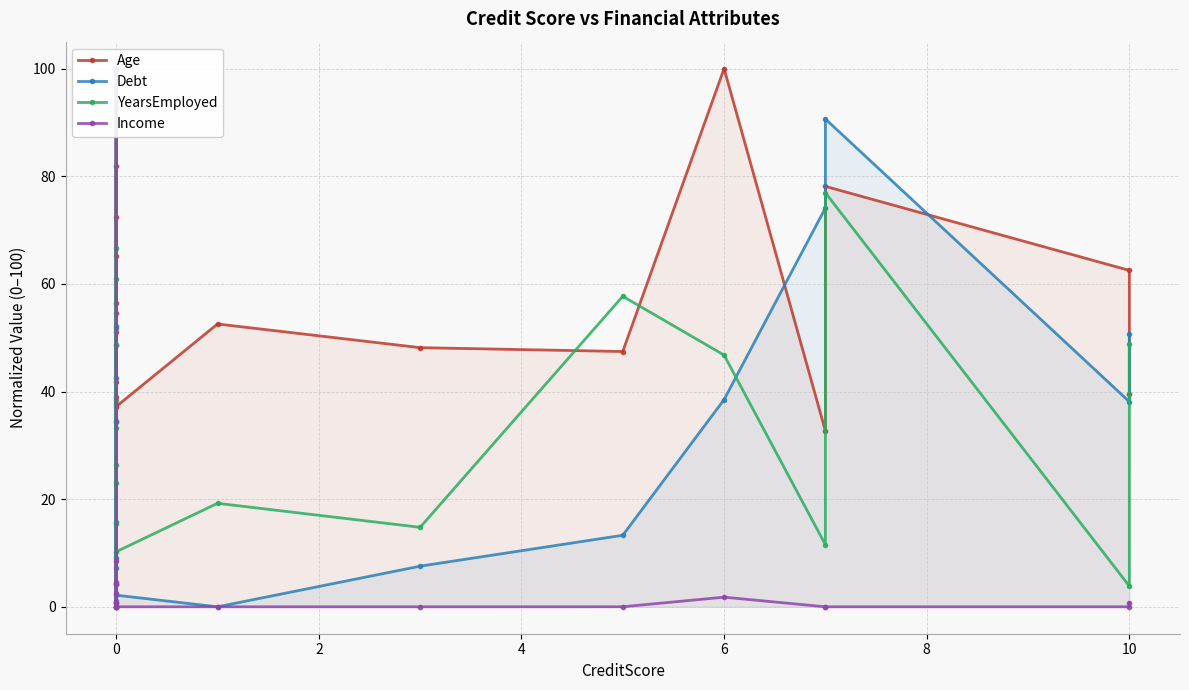

In Age, how many points are lower than both neighbors (excluding endpoints)?

6